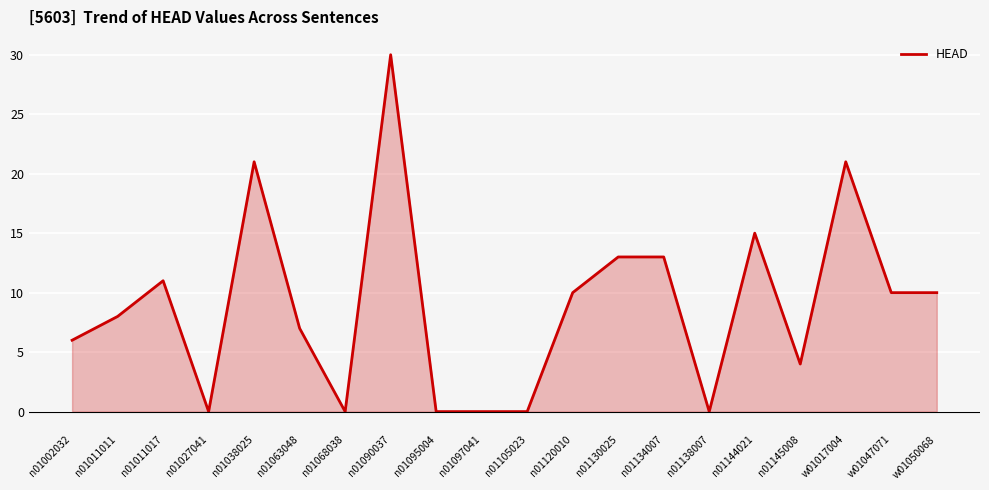

What value does the data have at n01011017, to the nearest 5?

10